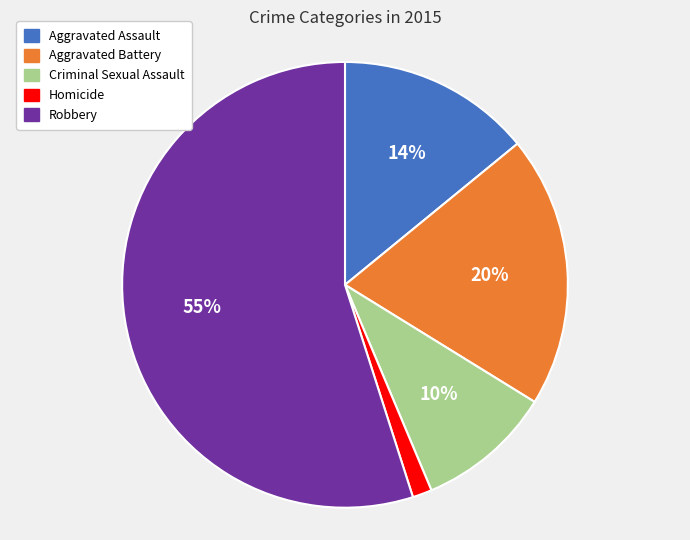

To the nearest percent, what is the difference between the largest and smallest slice percentages?

54%